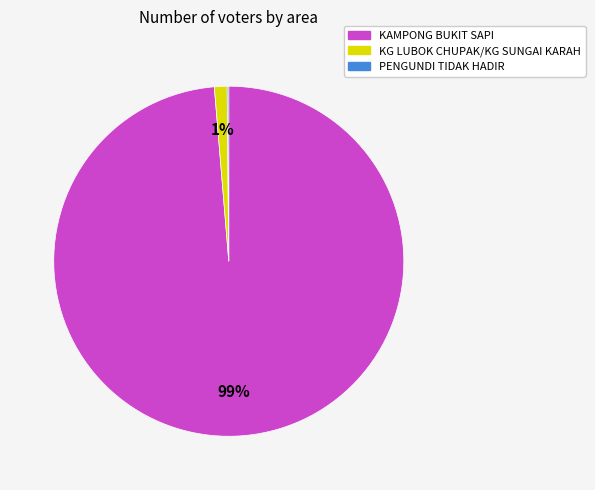

To the nearest percent, what portion does KAMPONG BUKIT SAPI represent?

99%